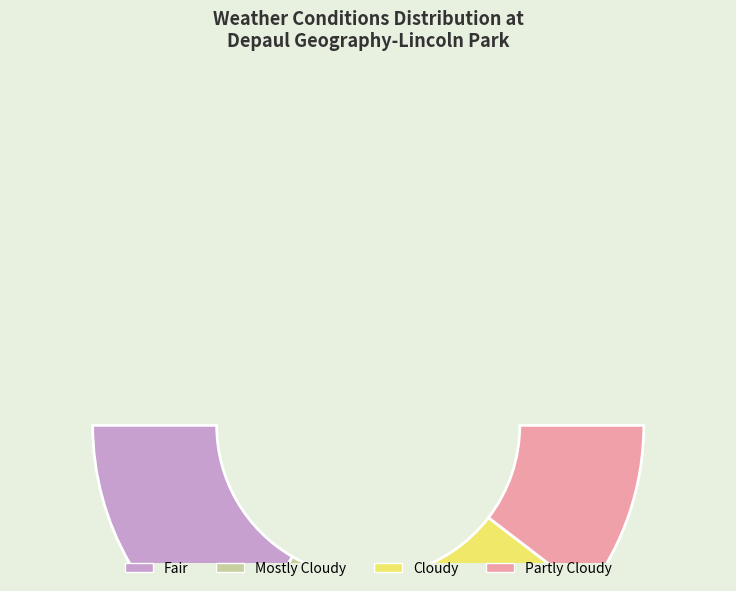

What percentage is the Partly Cloudy slice, to the nearest percent?

21%